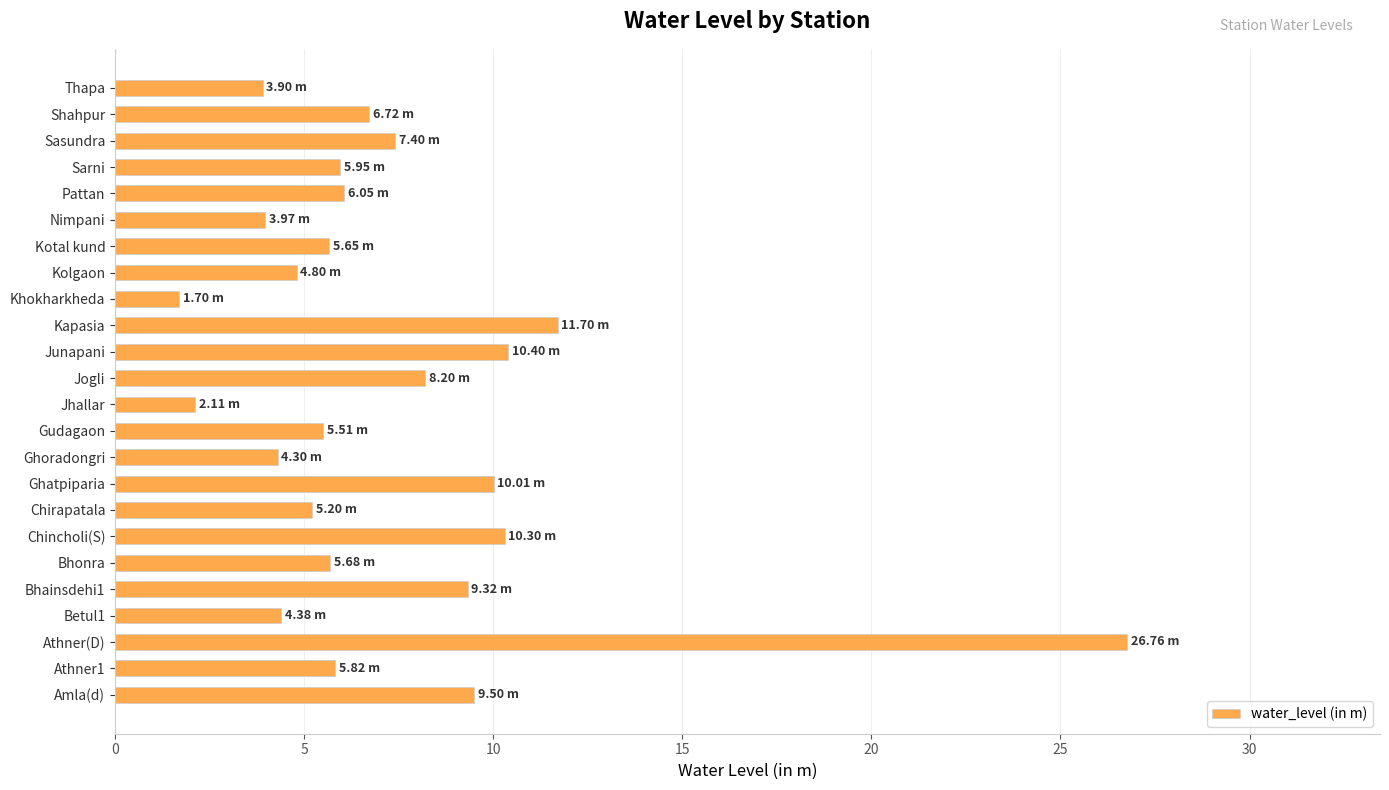

What is the sum of the values at Jogli and Athner(D)?

35.0